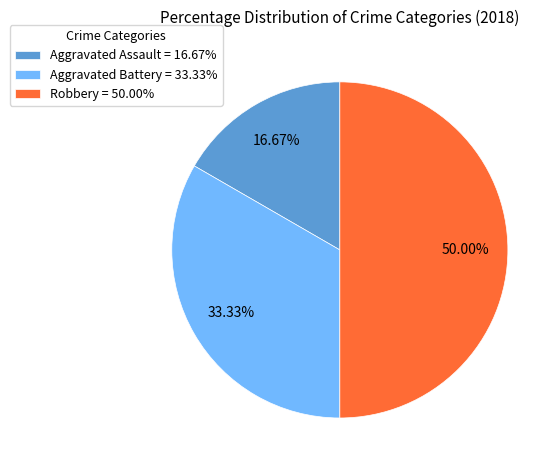

Which slice is the smallest?

Aggravated Assault